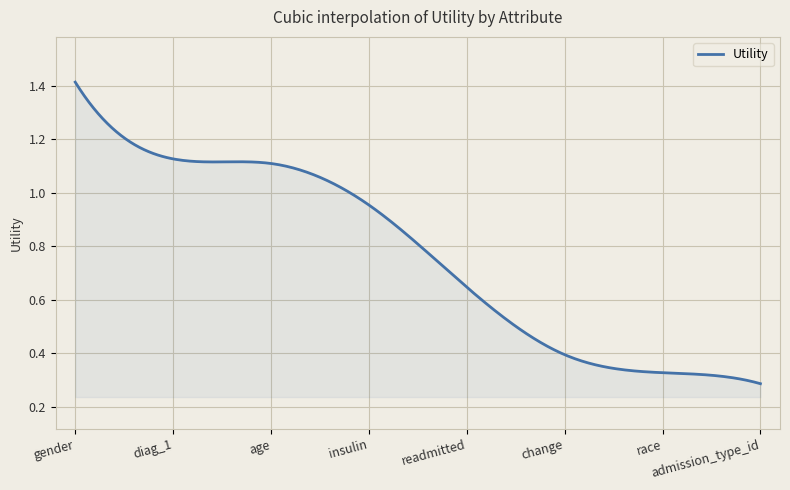

What is the difference between the maximum and second lowest values?

1.1